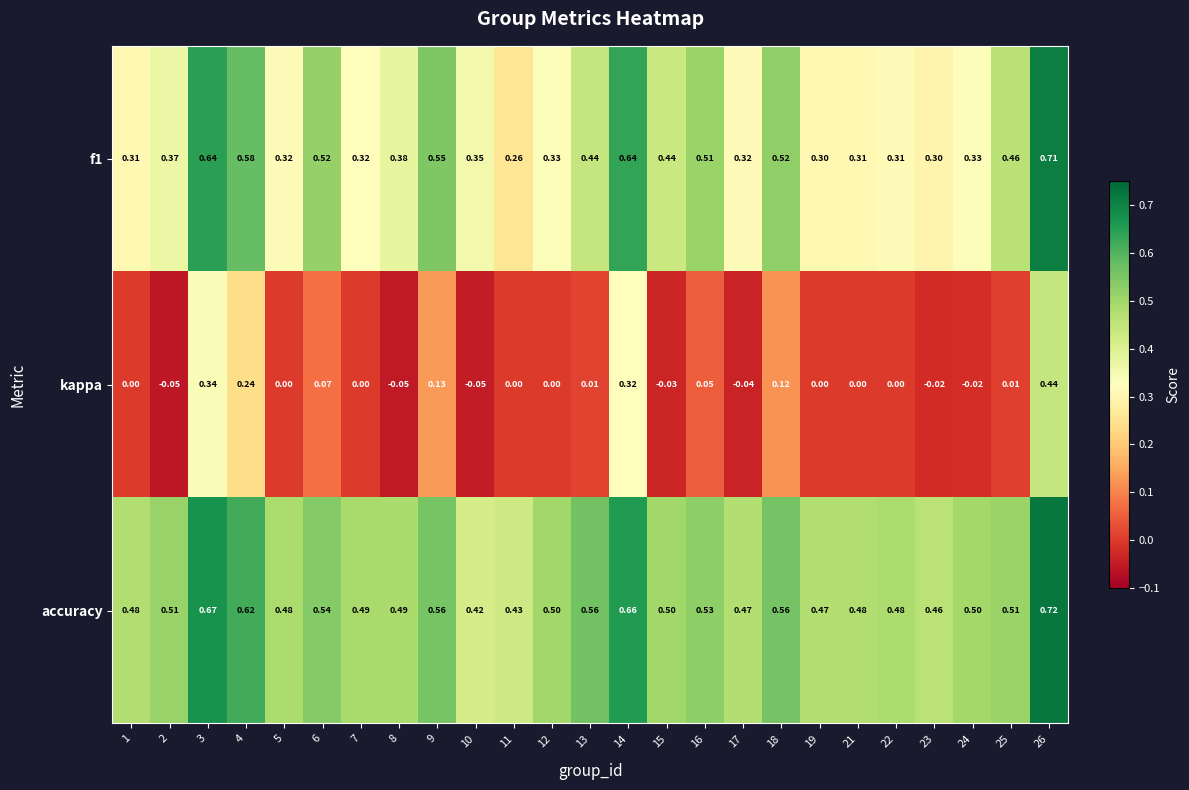

Rank the series by their average value, from highest to lowest.

accuracy, f1, kappa